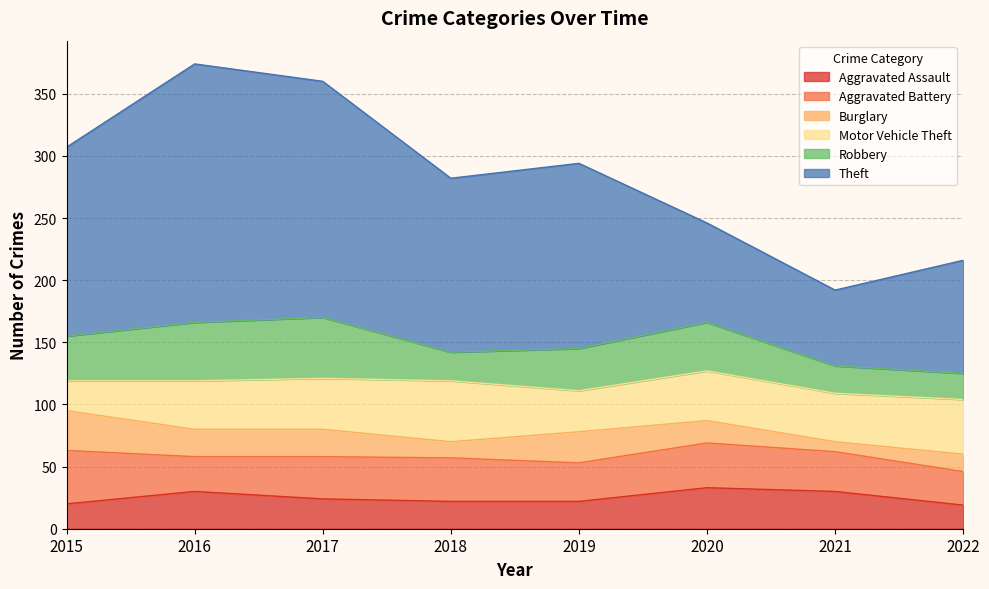

Where do Motor Vehicle Theft and Burglary first cross each other?

2015 and 2016